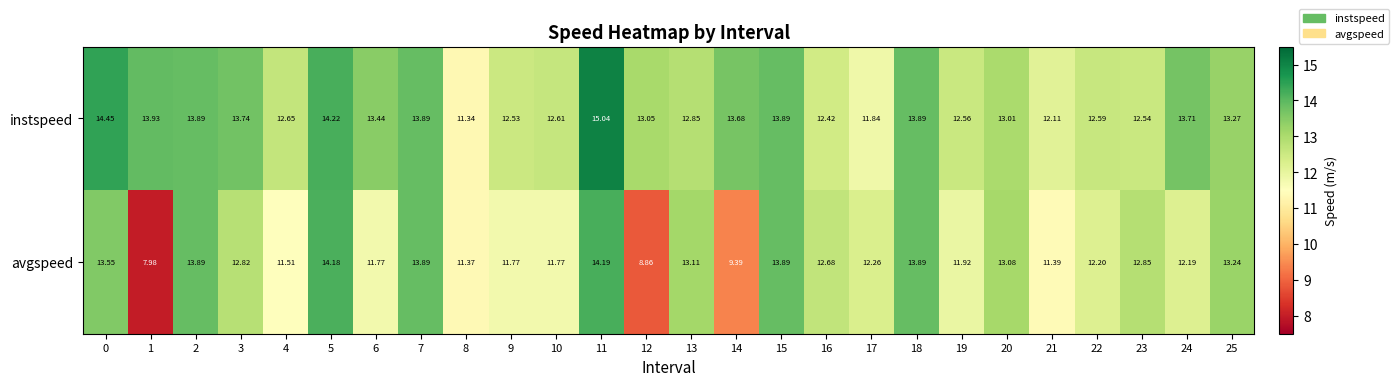

Which series has the largest total across all categories?

instspeed